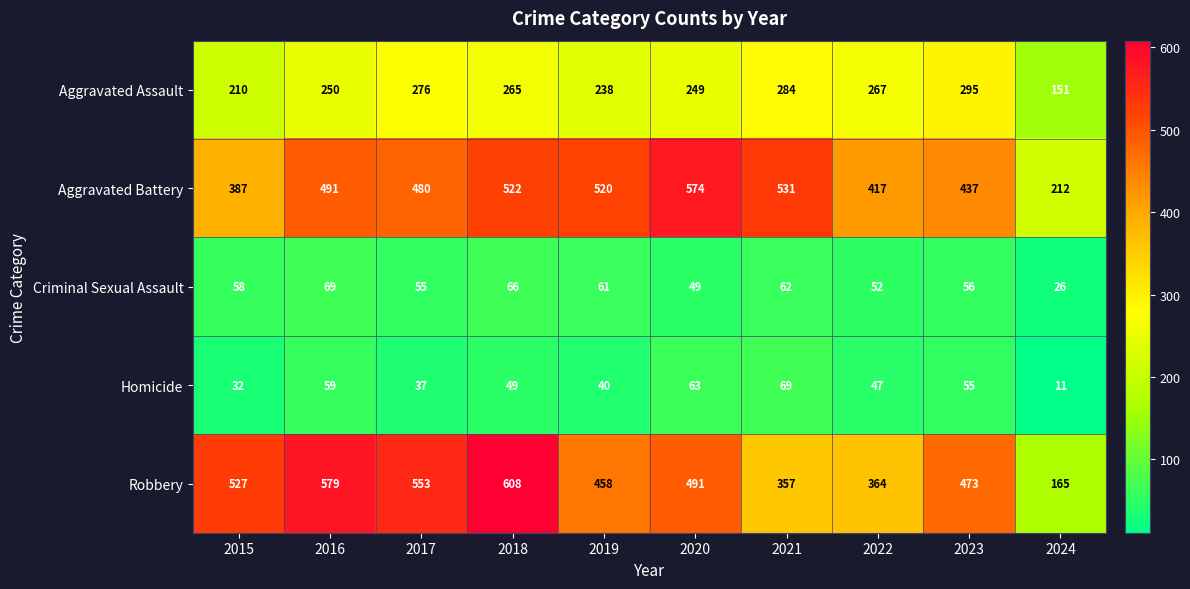

What is the maximum value shown in the chart?

608